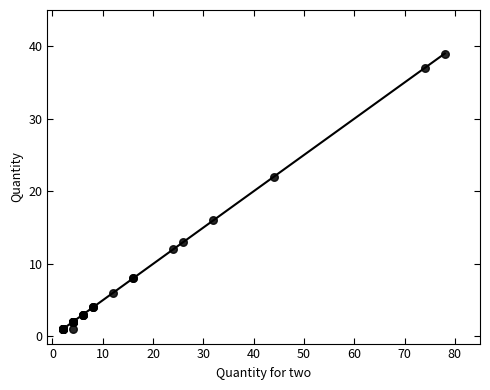

What Y value in the scatter plot is closest to 20?

22